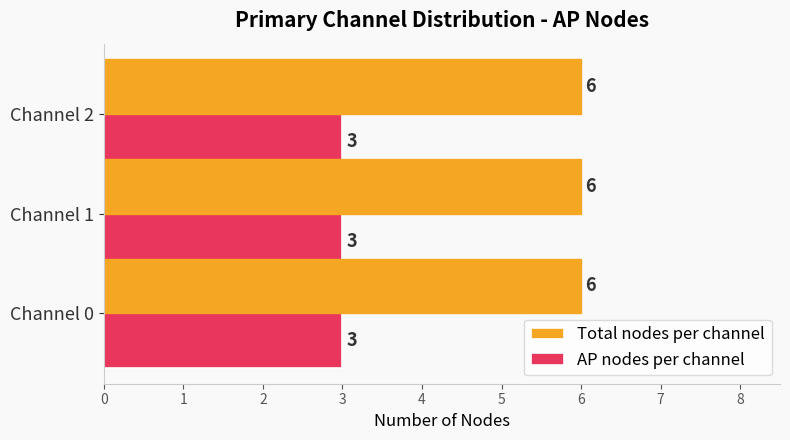

The value of Total nodes per channel at Channel 2 is 10. True or false?

False